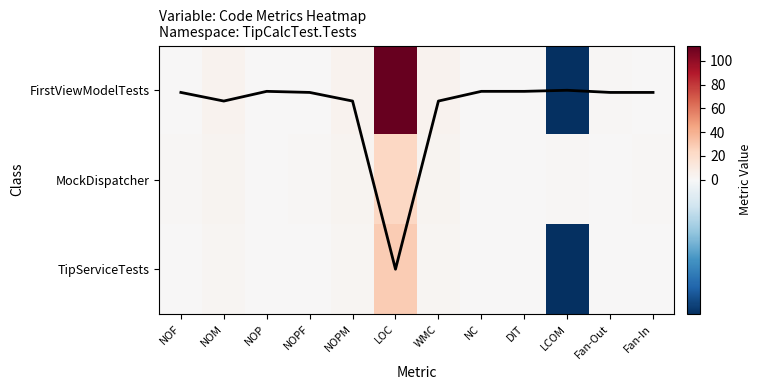

At which category is the sum across all series the highest?

LOC